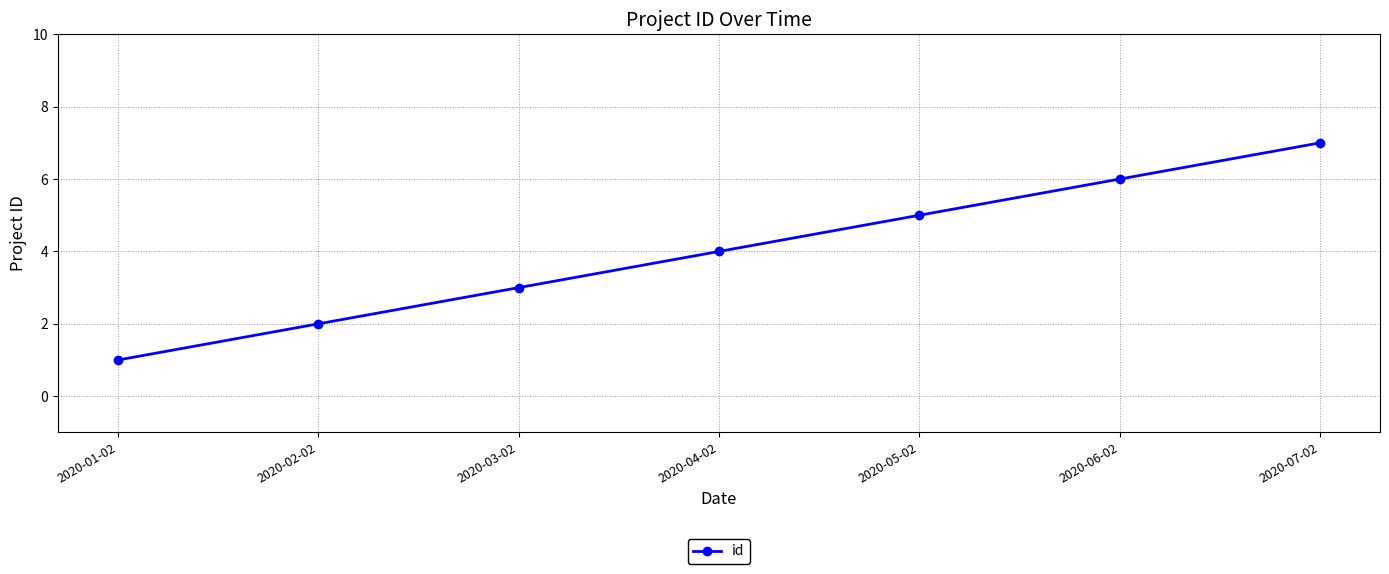

Reading left to right, what are all the values shown in this chart?

1	2	3	4	5	6	7